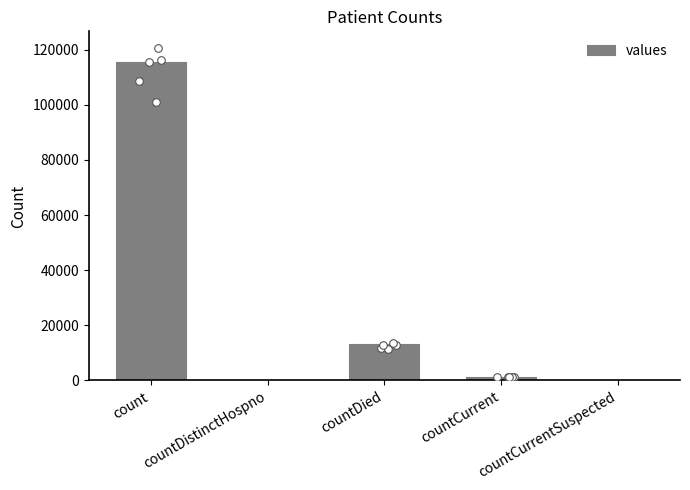

Which has a higher value, count or countCurrentSuspected?

count